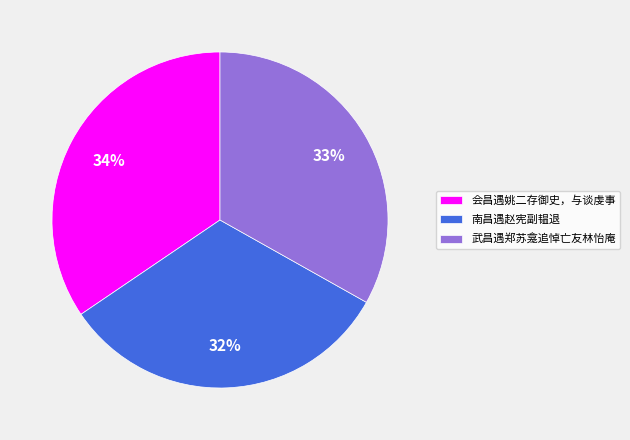

The 会昌遇姚二存御史，与谈虔事 slice represents 34% of the pie. True or false?

True